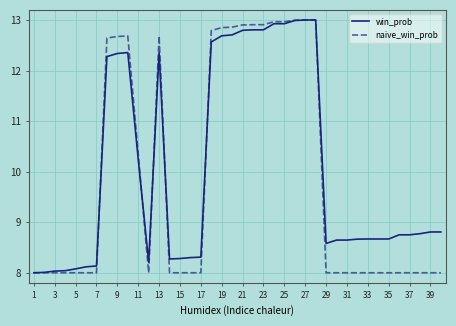

What is the minimum value shown in the chart?

8.0